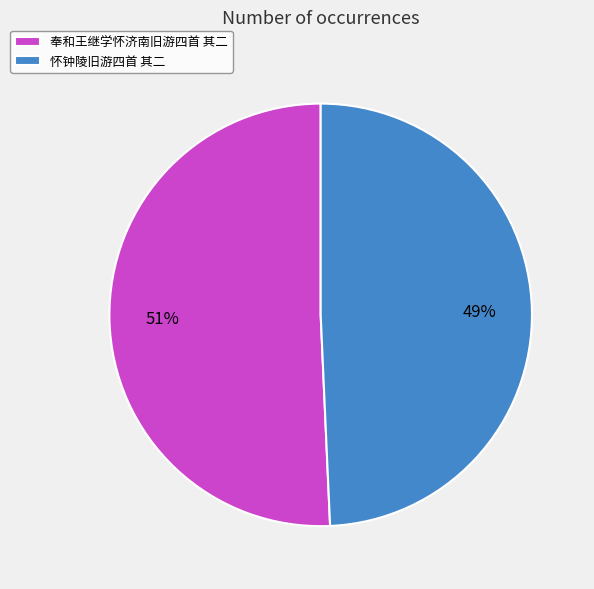

Rank the categories by value from lowest to highest.

怀钟陵旧游四首 其二, 奉和王继学怀济南旧游四首 其二